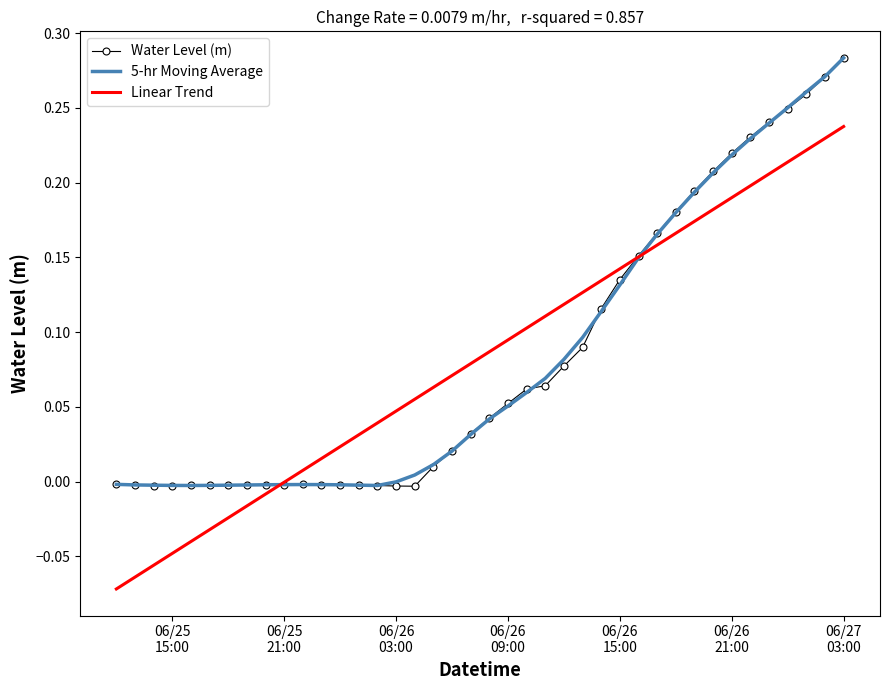

Which series has the widest spread of values?

Linear Trend